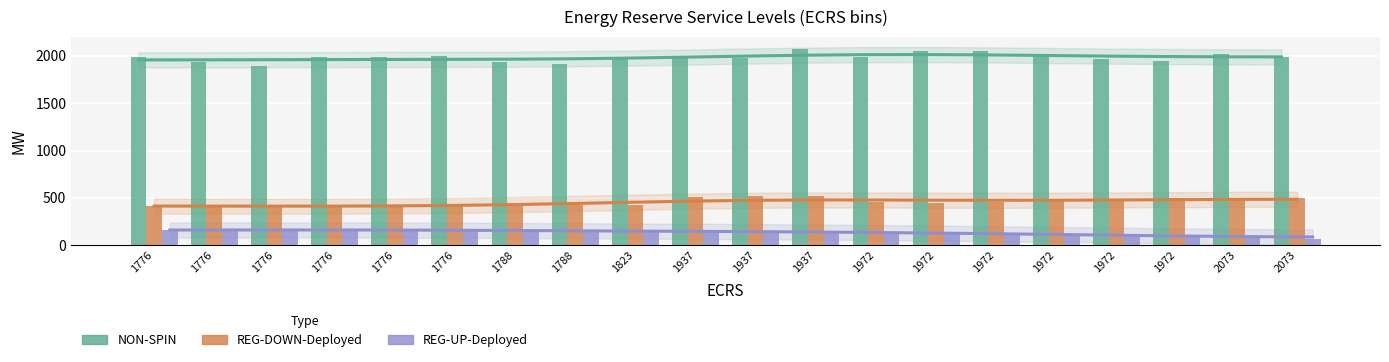

Between 1776 and 1788, which series saw the biggest shift?

REG-DOWN-Deployed (trend)